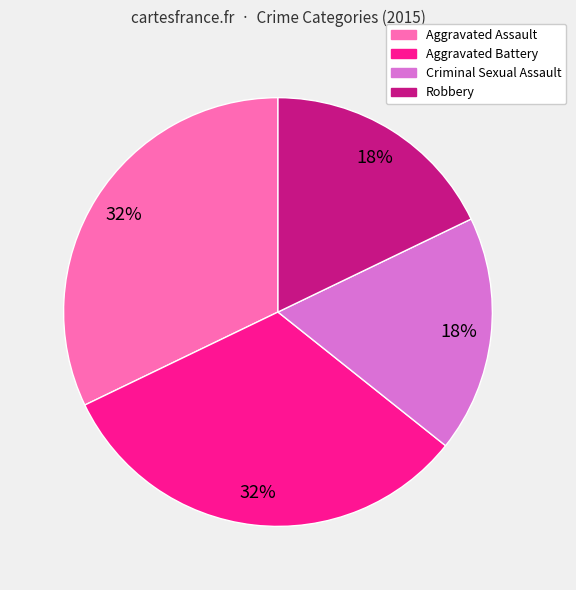

To the nearest percent, what is the combined percentage of Criminal Sexual Assault and Aggravated Battery?

50%